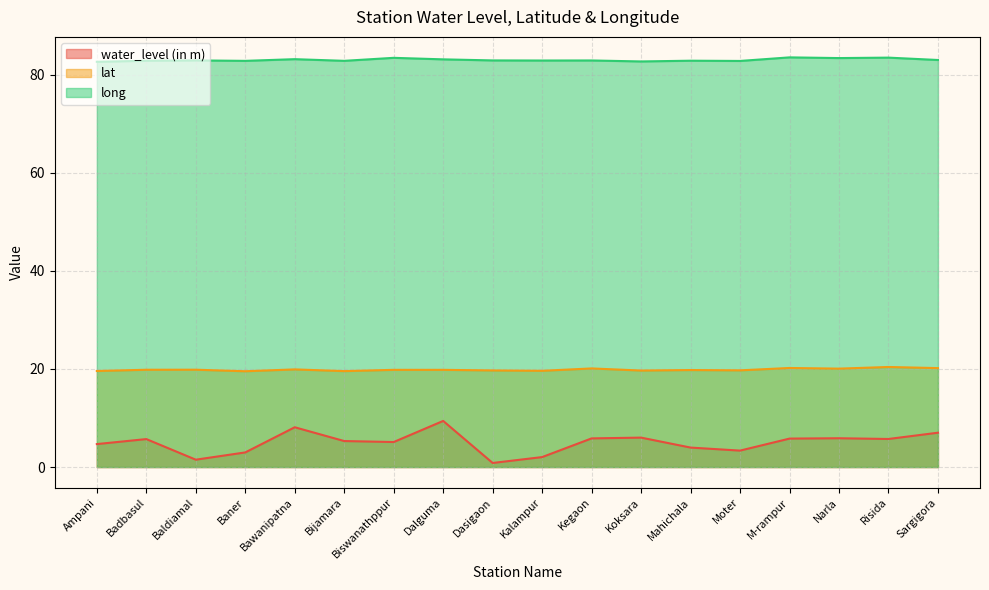

What is the sum of all long values?

1494.1